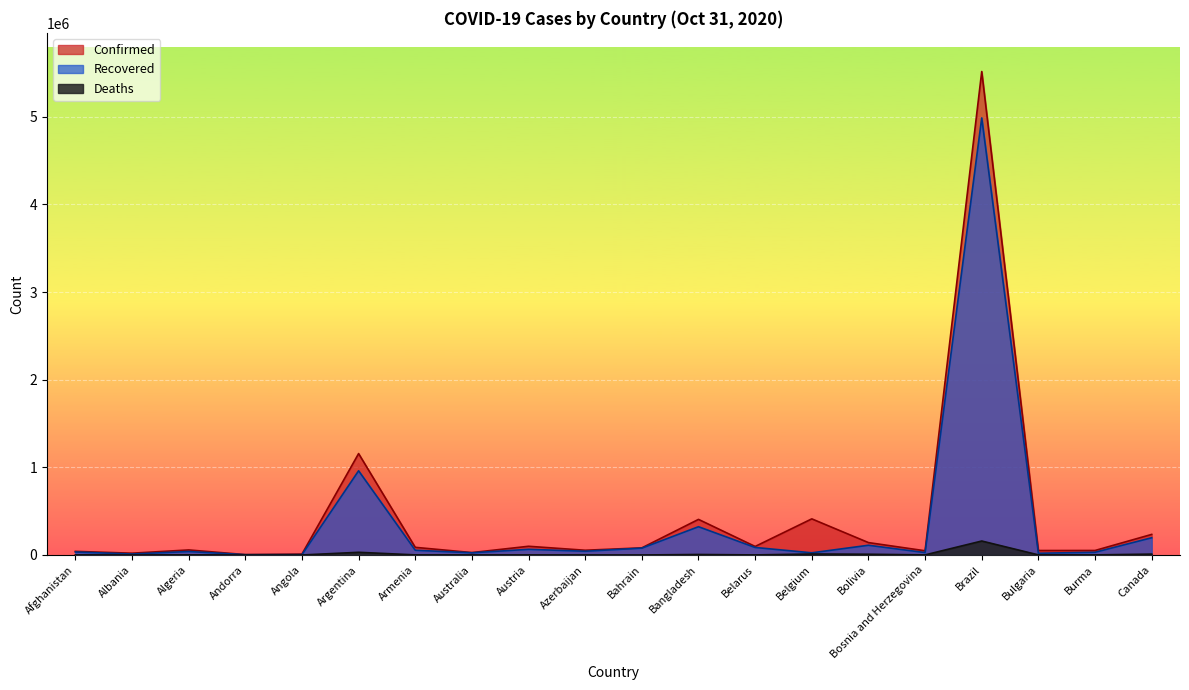

True or false: Deaths and Confirmed cross at least once.

False